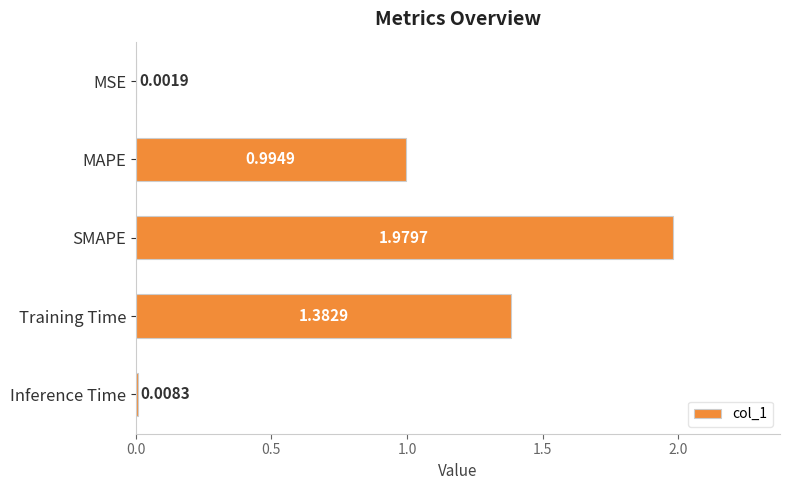

Between MAPE and Training Time, which is larger?

Training Time